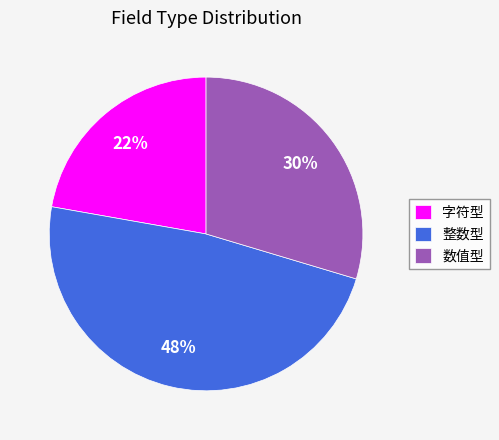

How many slices are in this pie chart?

3